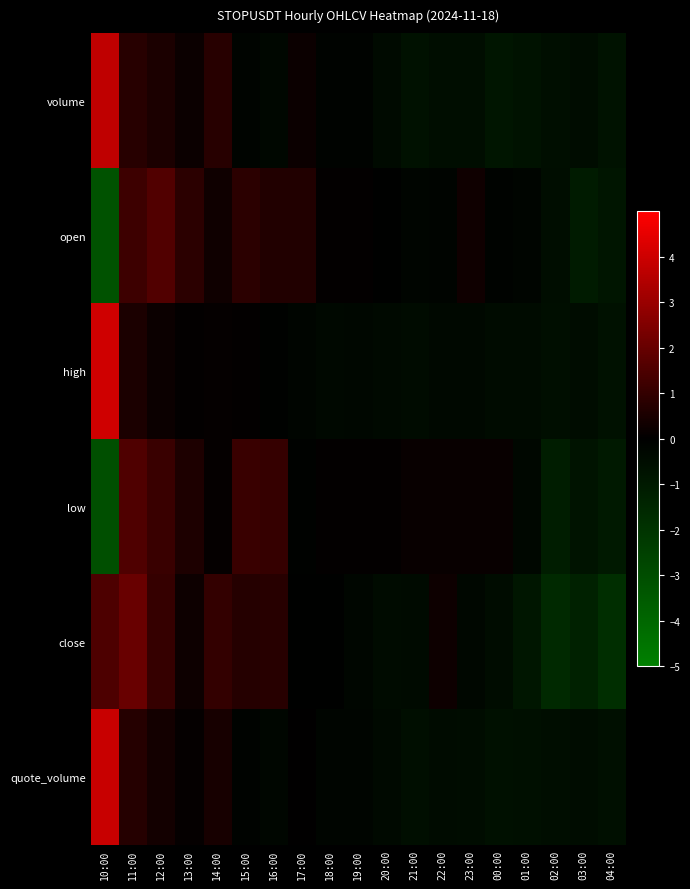

Reading left to right, what are all the values shown in this chart?

volume: 10:00=3.7	11:00=0.7	12:00=0.5	13:00=0.2	14:00=0.8	15:00=-0.2	16:00=-0.3	17:00=0.2	18:00=-0.1	19:00=-0.1	20:00=-0.4	21:00=-0.7	22:00=-0.5	23:00=-0.5	00:00=-0.8	01:00=-0.7	02:00=-0.6	03:00=-0.5	04:00=-0.7
open: 10:00=-3.2	11:00=1.2	12:00=1.6	13:00=0.8	14:00=0.3	15:00=0.8	16:00=0.6	17:00=0.7	18:00=0.1	19:00=0.1	20:00=-0.1	21:00=-0.2	22:00=-0.2	23:00=0.3	00:00=-0.1	01:00=-0.2	02:00=-0.5	03:00=-1.1	04:00=-0.8
high: 10:00=4.1	11:00=0.5	12:00=0.2	13:00=0.0	14:00=0.1	15:00=0.0	16:00=-0.1	17:00=-0.2	18:00=-0.3	19:00=-0.3	20:00=-0.4	21:00=-0.4	22:00=-0.3	23:00=-0.3	00:00=-0.4	01:00=-0.5	02:00=-0.6	03:00=-0.5	04:00=-0.7
low: 10:00=-3.1	11:00=1.6	12:00=1.1	13:00=0.6	14:00=0.1	15:00=1.1	16:00=1.0	17:00=-0.1	18:00=0.1	19:00=0.1	20:00=0.1	21:00=0.2	22:00=0.2	23:00=0.2	00:00=0.2	01:00=-0.3	02:00=-1.2	03:00=-0.7	04:00=-1.0
close: 10:00=1.5	11:00=2.1	12:00=1.0	13:00=0.3	14:00=1.0	15:00=0.7	16:00=0.8	17:00=-0.0	18:00=-0.0	19:00=-0.2	20:00=-0.4	21:00=-0.4	22:00=0.3	23:00=-0.3	00:00=-0.5	01:00=-0.9	02:00=-1.6	03:00=-1.3	04:00=-1.8
quote_volume: 10:00=3.9	11:00=0.7	12:00=0.4	13:00=0.1	14:00=0.5	15:00=-0.2	16:00=-0.2	17:00=0.0	18:00=-0.2	19:00=-0.2	20:00=-0.4	21:00=-0.6	22:00=-0.5	23:00=-0.5	00:00=-0.7	01:00=-0.6	02:00=-0.5	03:00=-0.5	04:00=-0.6